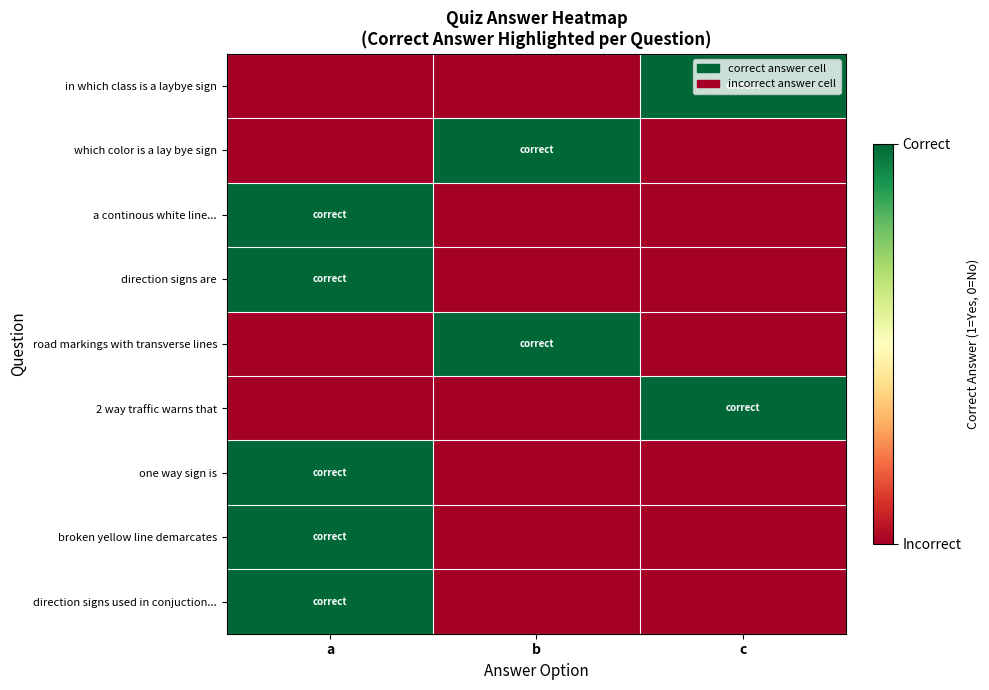

Count the number of categories in the chart.

3